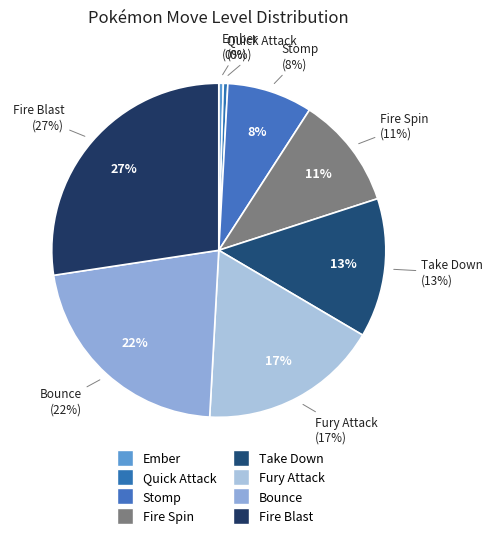

What portion of the pie excludes Bounce?

78.3%